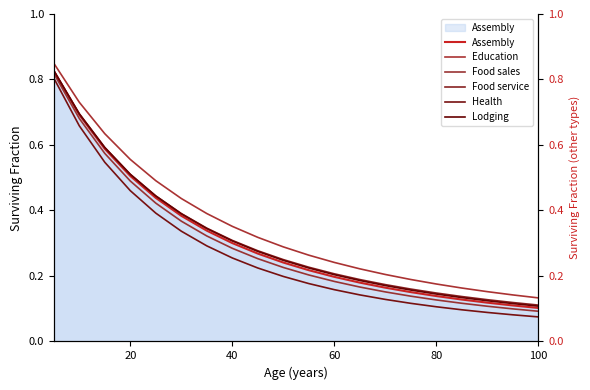

Rank the series by their maximum value, from highest to lowest.

Education, Lodging, Food service, Assembly, Food sales, Health